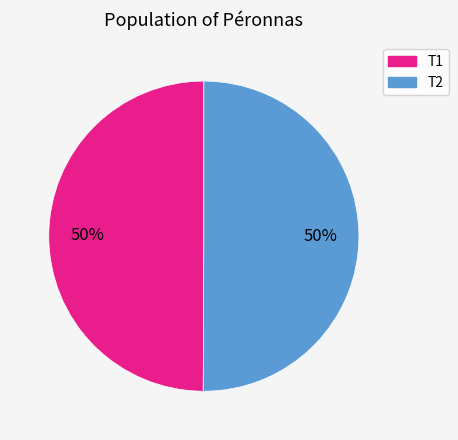

What is the ratio of the value at T2 to the value at T1?

1.0